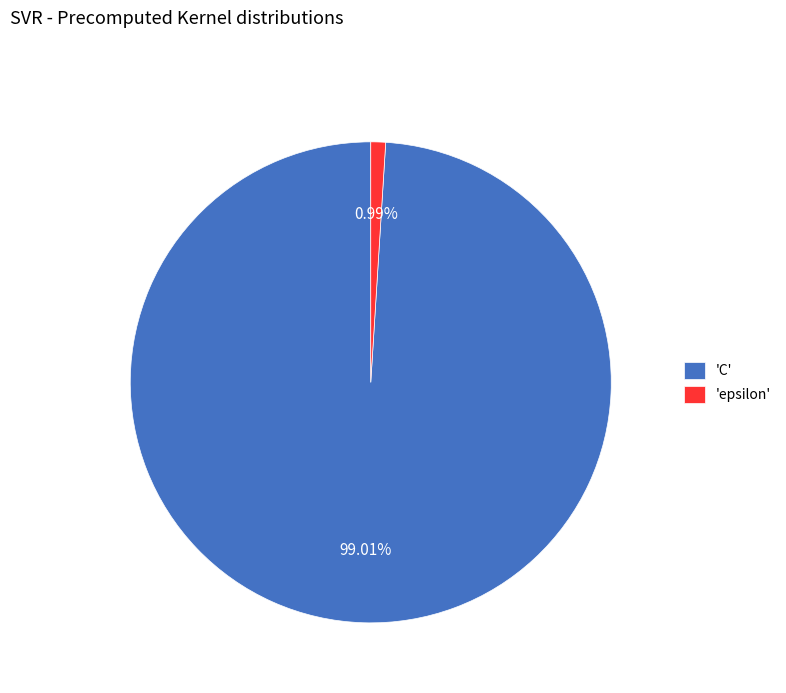

What is the largest slice in the pie chart?

'C'